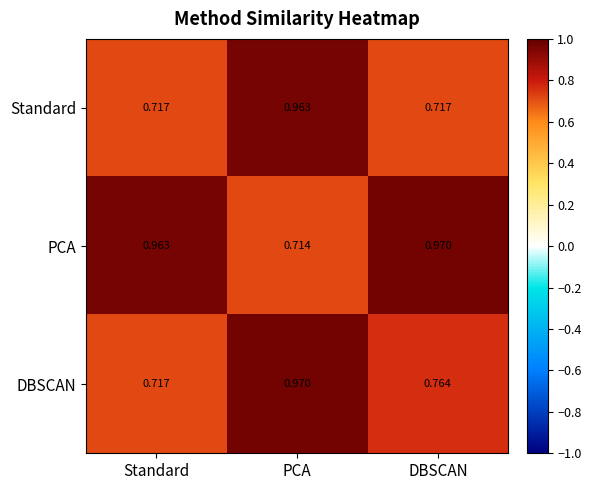

Which series has the widest spread of values?

PCA